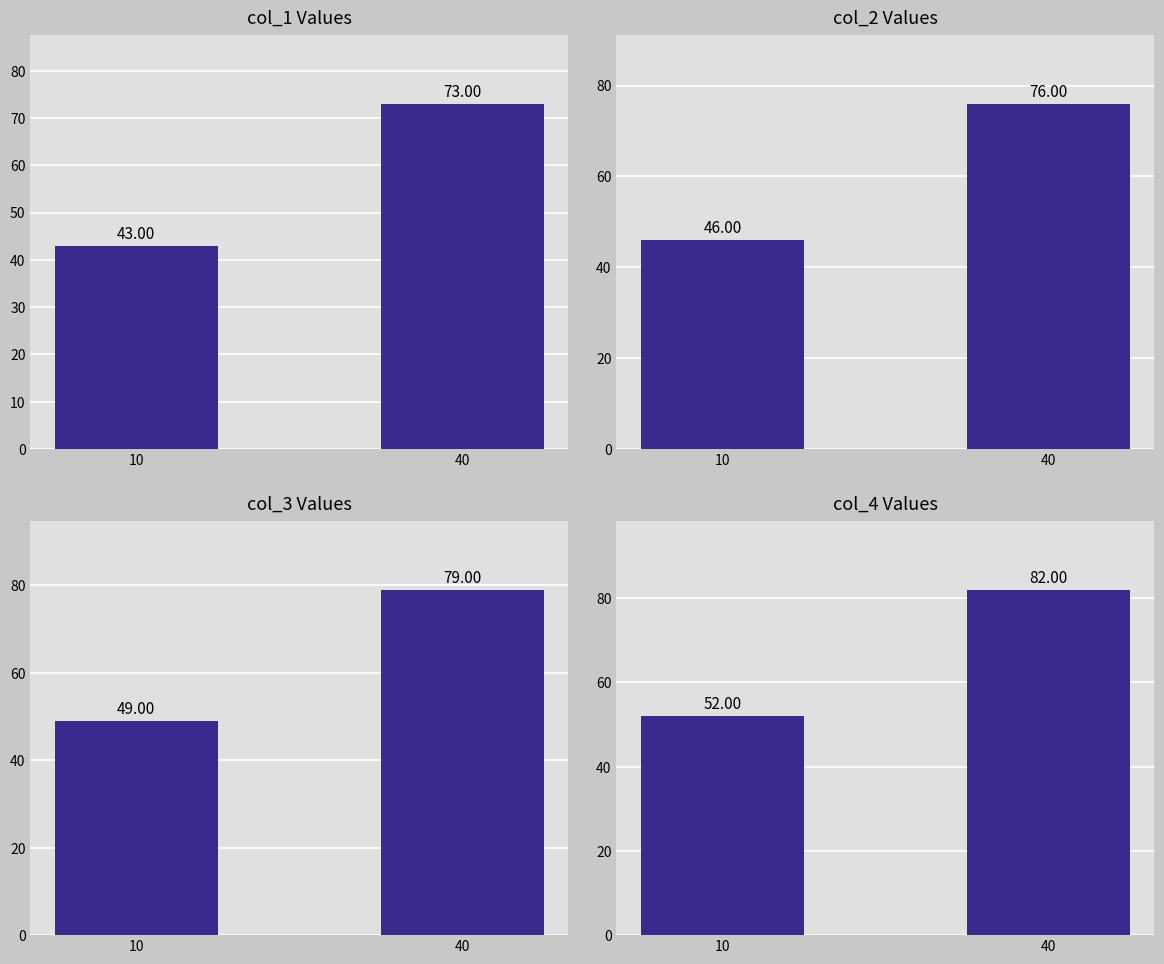

What are all the series names shown in the legend?

col_1 Values, col_2 Values, col_3 Values, col_4 Values